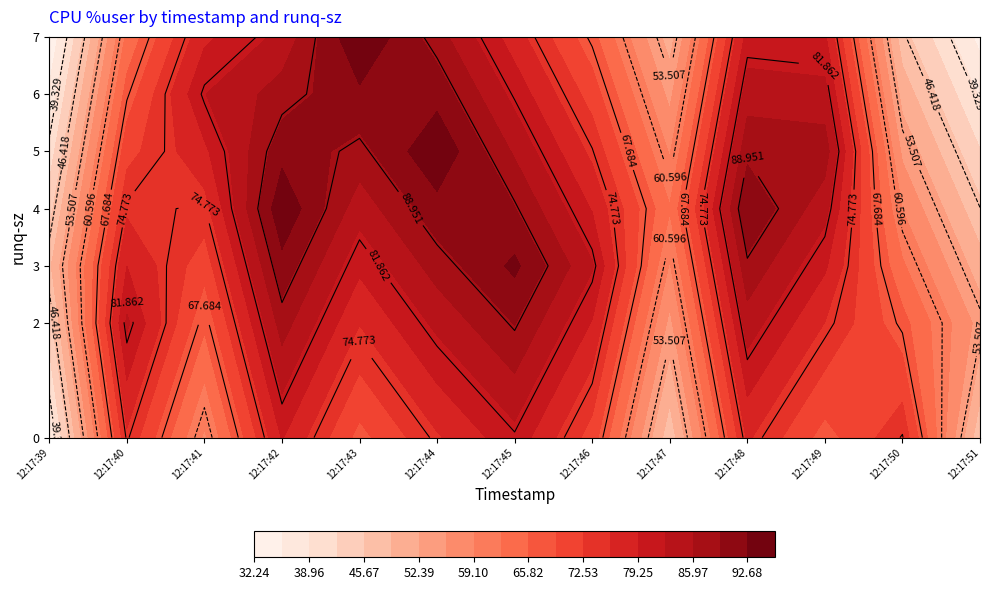

Where is 12:17:41 nearest to the value 44?

runq-sz